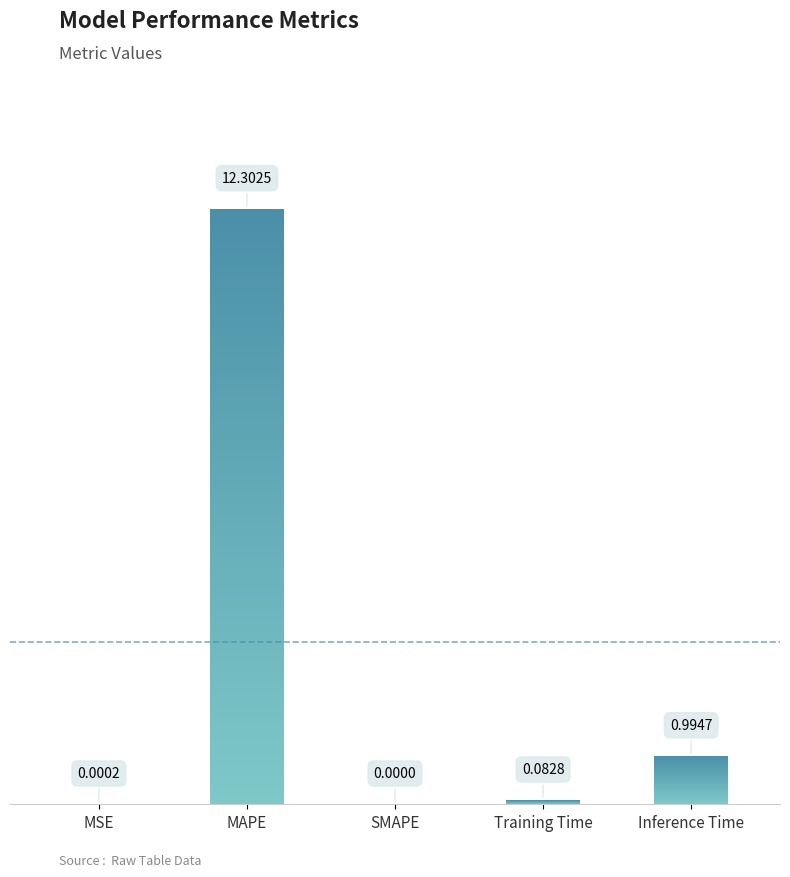

Rank the categories by value from lowest to highest.

SMAPE, MSE, Training Time, Inference Time, MAPE